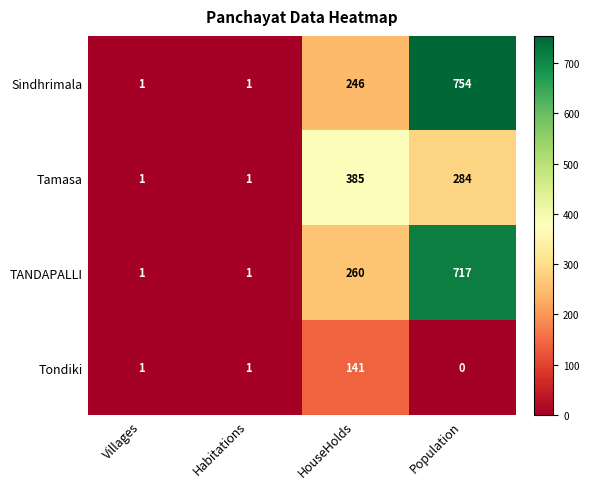

At how many categories does at least one series exceed 721?

1